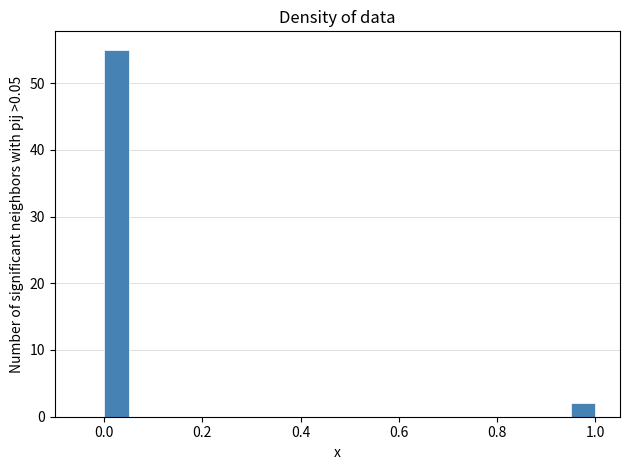

Around what value on the x-axis is the tallest bar? Give the approximate position of its centre, as read against the axis.

0.02